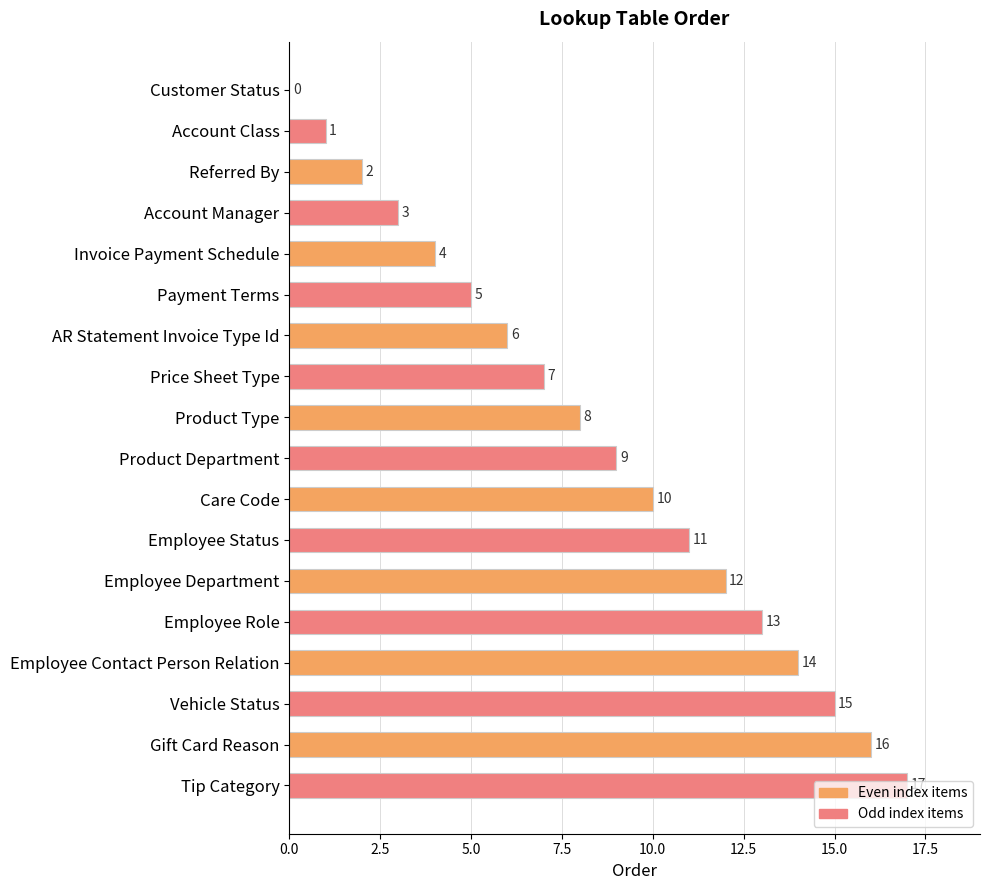

Read the value at Account Manager, to the nearest 5.

5